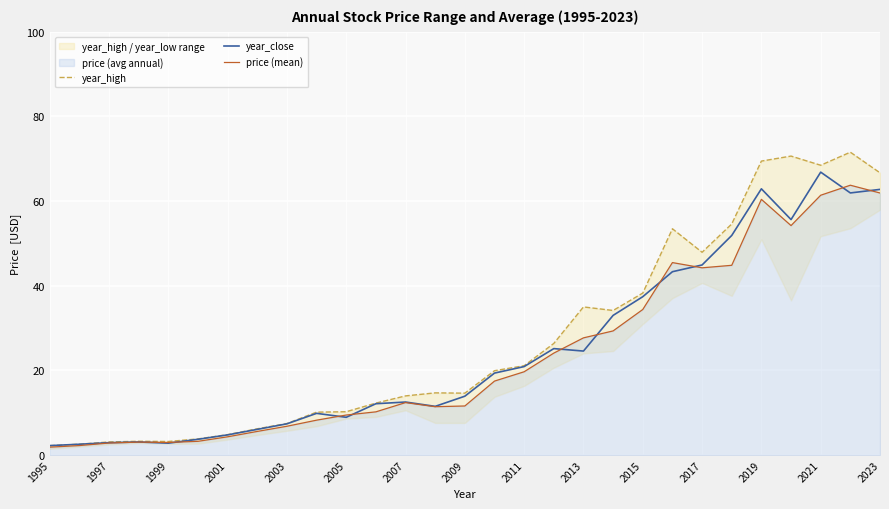

True or false: year_close has a value of 62.8 at 2023.

True